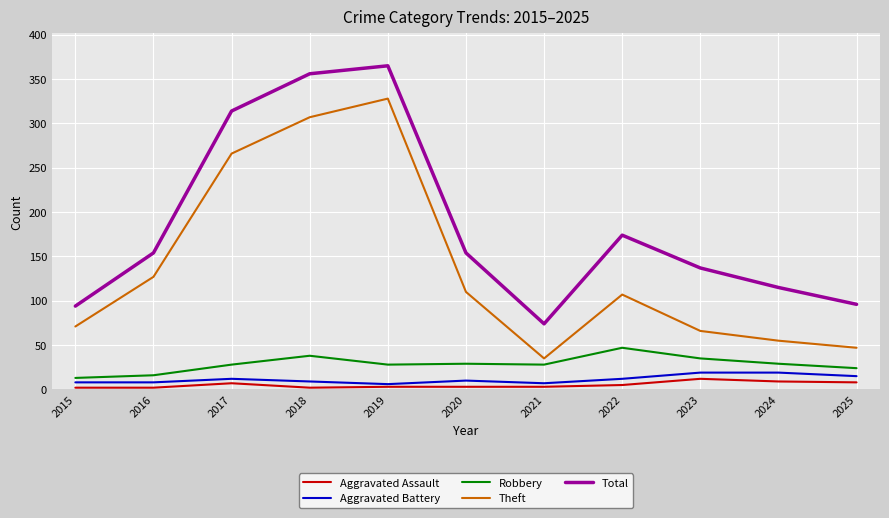

What is the average value of the Aggravated Assault series?

5